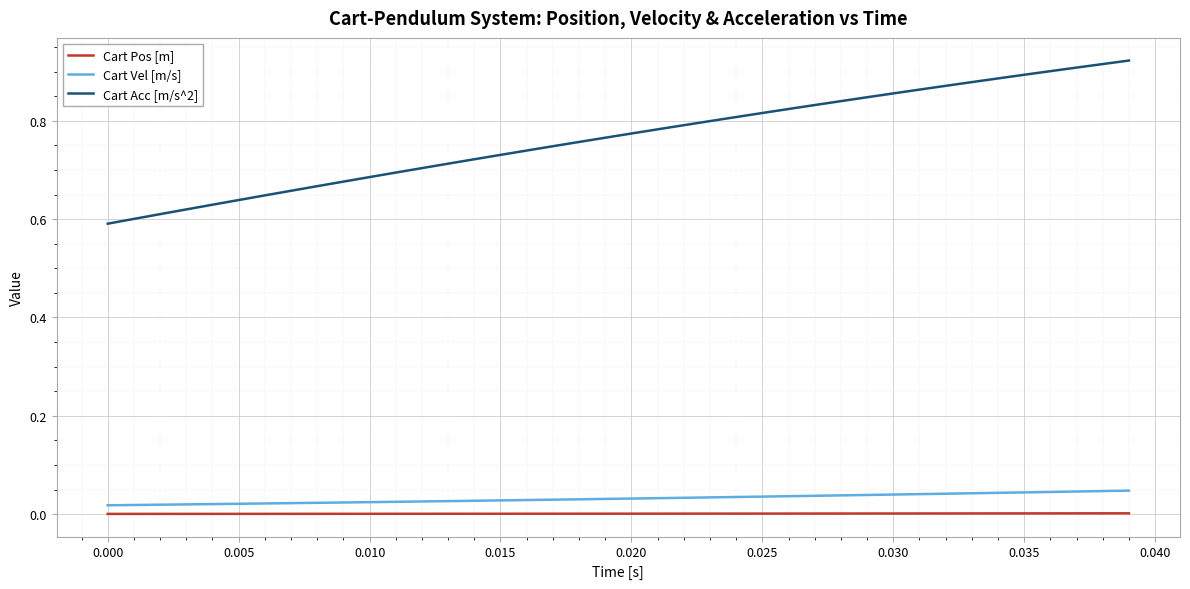

Rank the series by their maximum value, from highest to lowest.

Cart Acc [m/s^2], Cart Vel [m/s], Cart Pos [m]